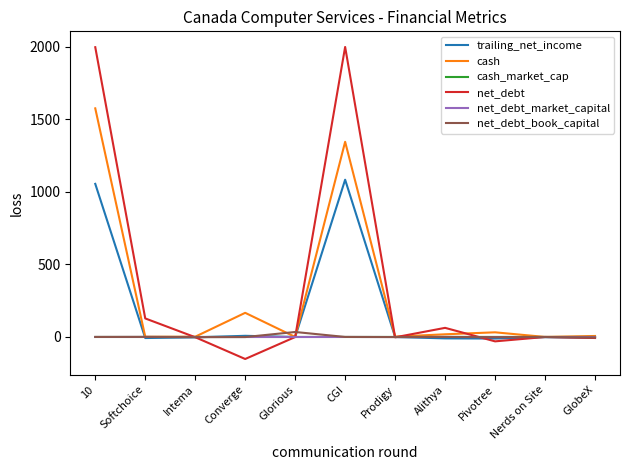

What is the average value of the cash series?

286.2